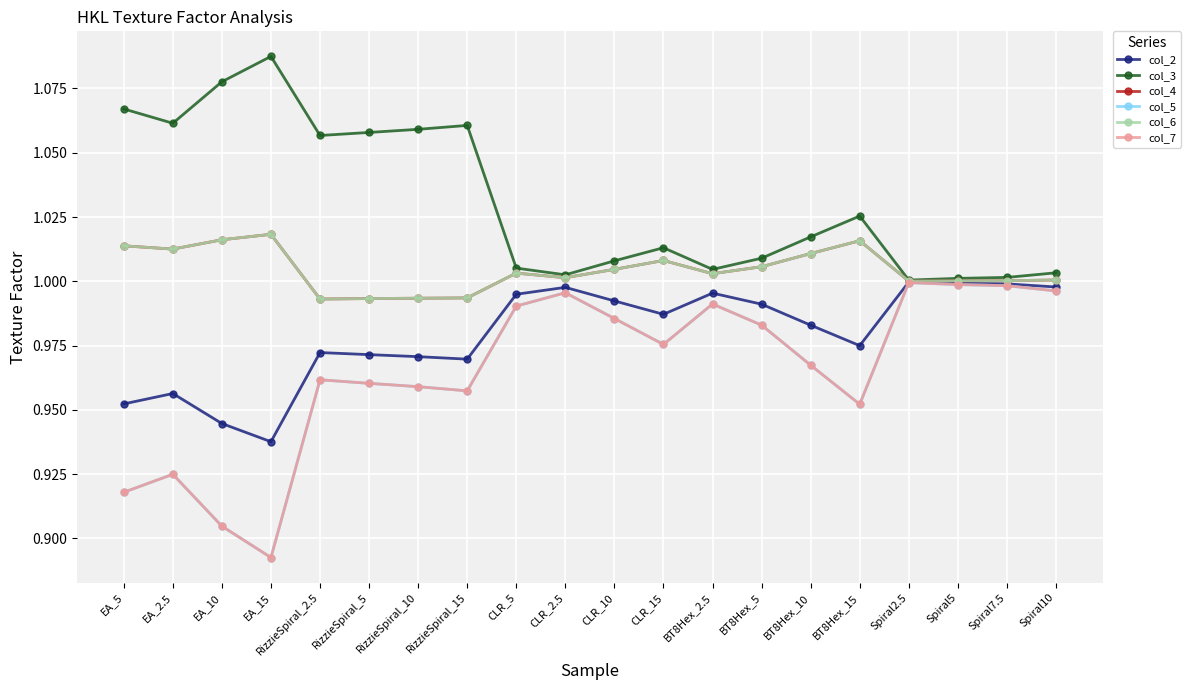

Does the chart have visible grid lines?

Yes